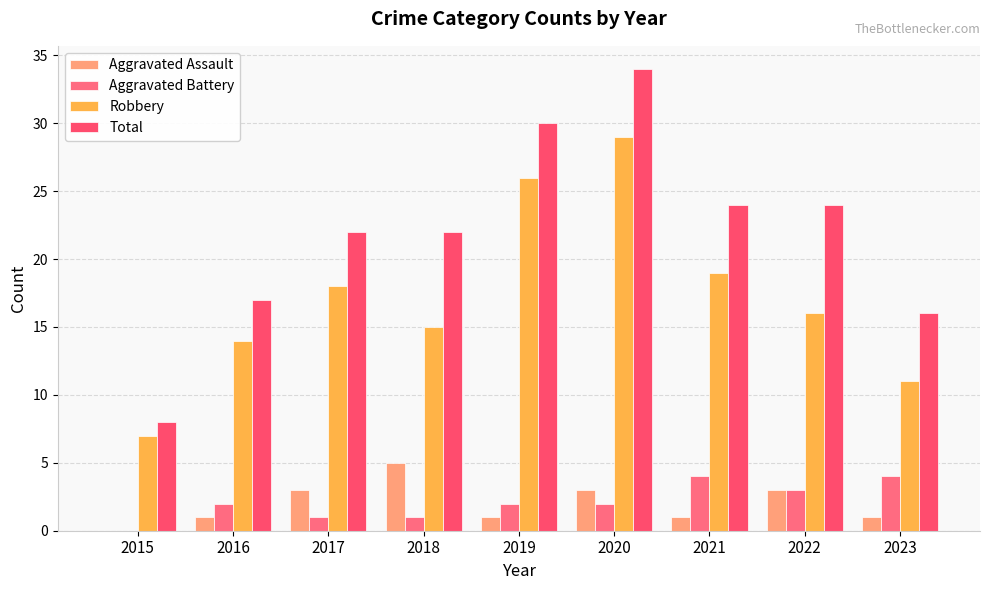

How many data points does each series have?

9